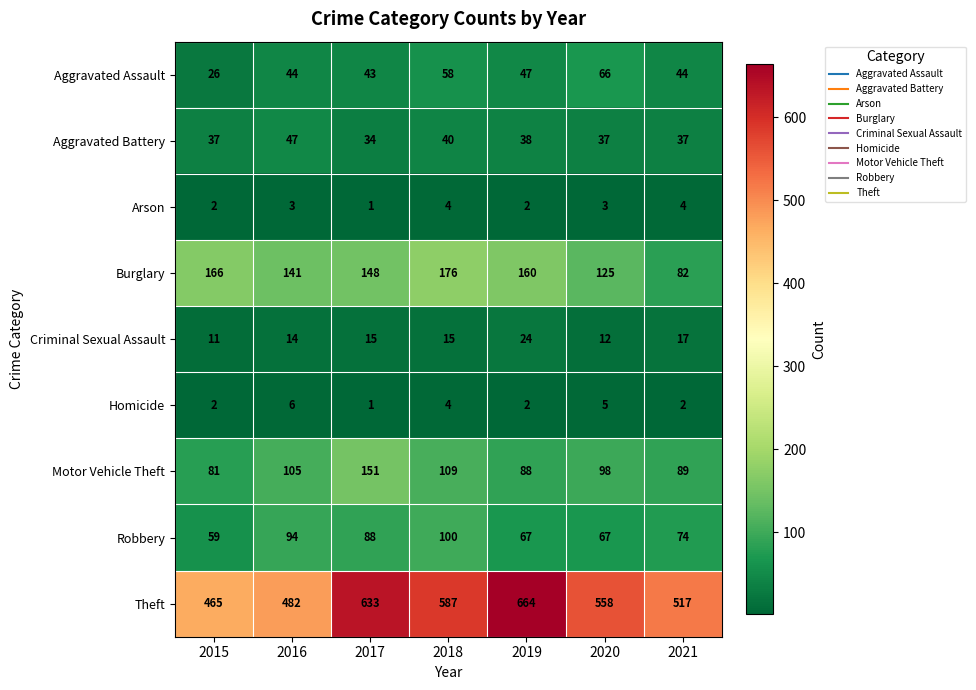

Count the number of data series in this chart.

9